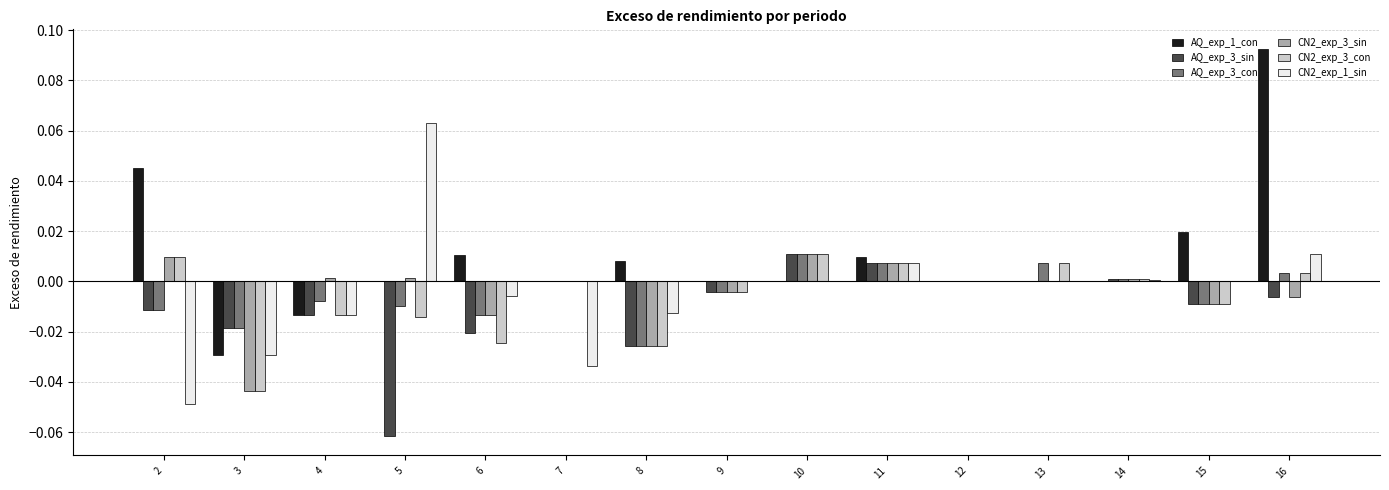

The AQ_exp_3_con series shows -0.0 at 5. True or false?

True